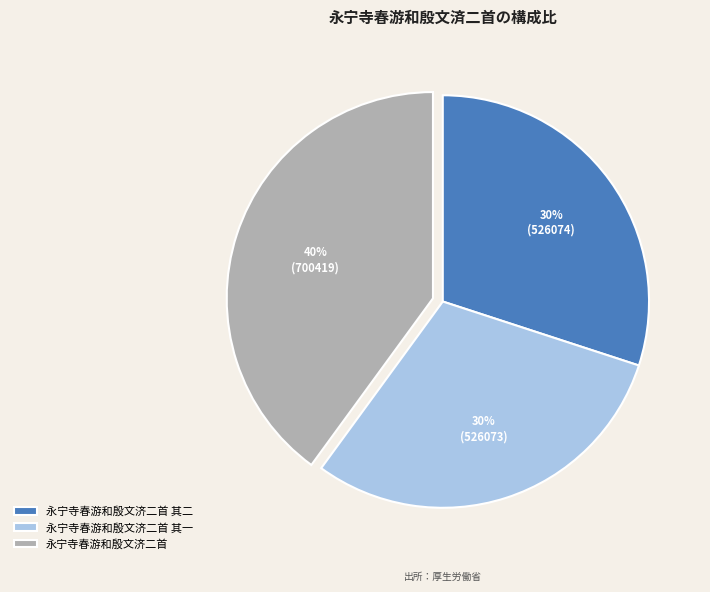

Approximately how many times larger is the value at 永宁寺春游和殷文济二首 其一 compared to 永宁寺春游和殷文济二首 其二?

1.0